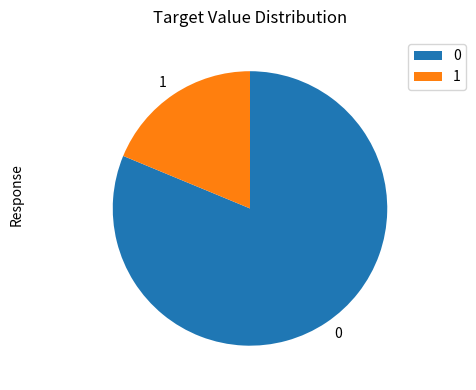

Do 1 and 0 together represent more than half of the pie?

Yes